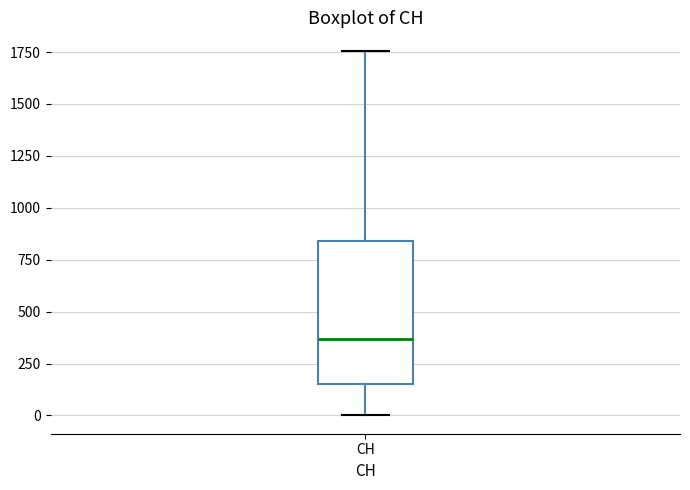

Where is the upper edge of the box for CH on the y-axis? The values are not printed on the chart, so give them approximately, as read against the axis.

850